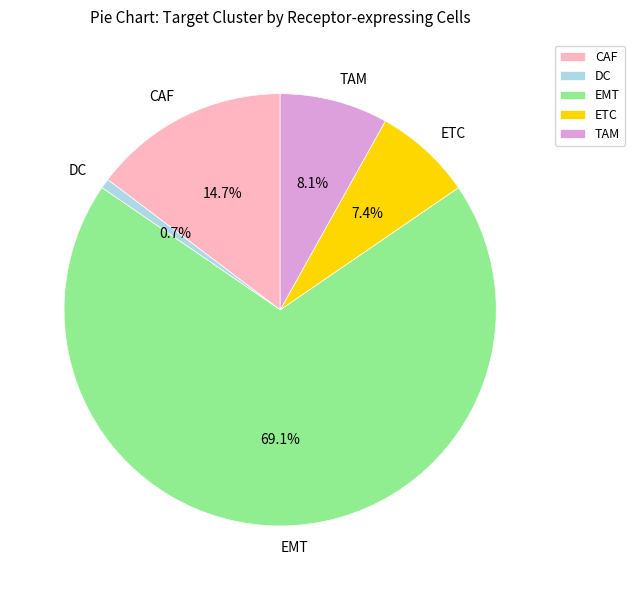

What is the largest slice in the pie chart?

EMT